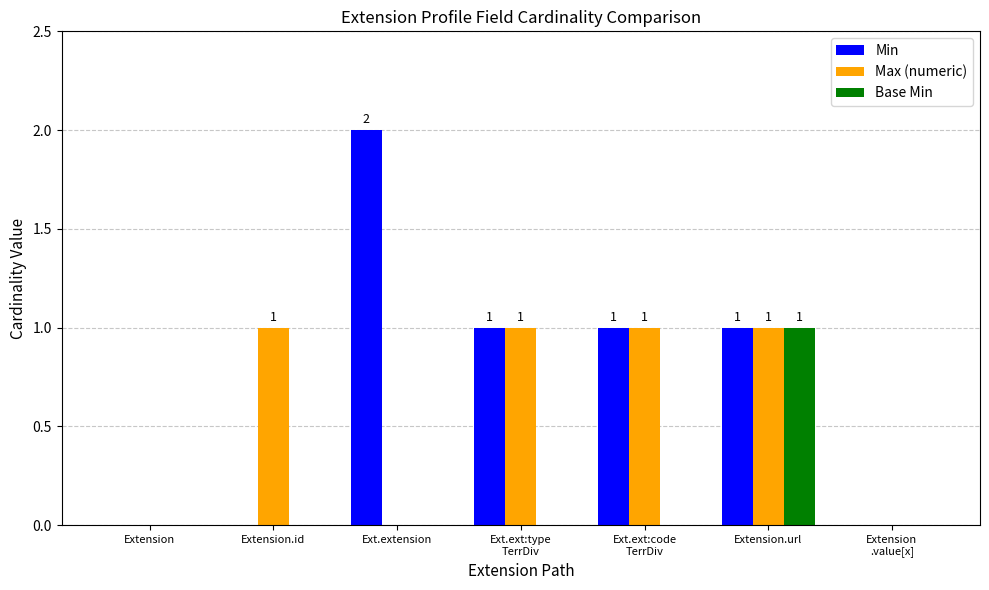

What is the sum of all Max (numeric) values?

4